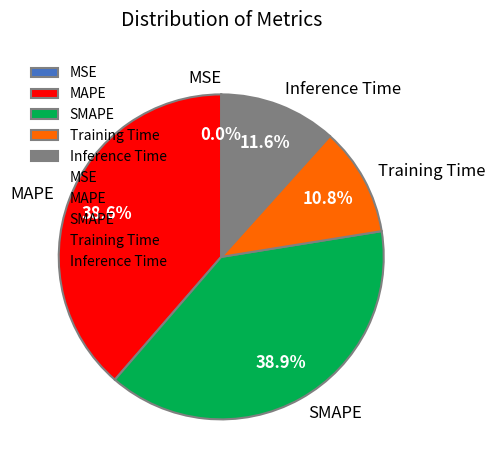

What percentage is the Training Time slice, to the nearest percent?

11%